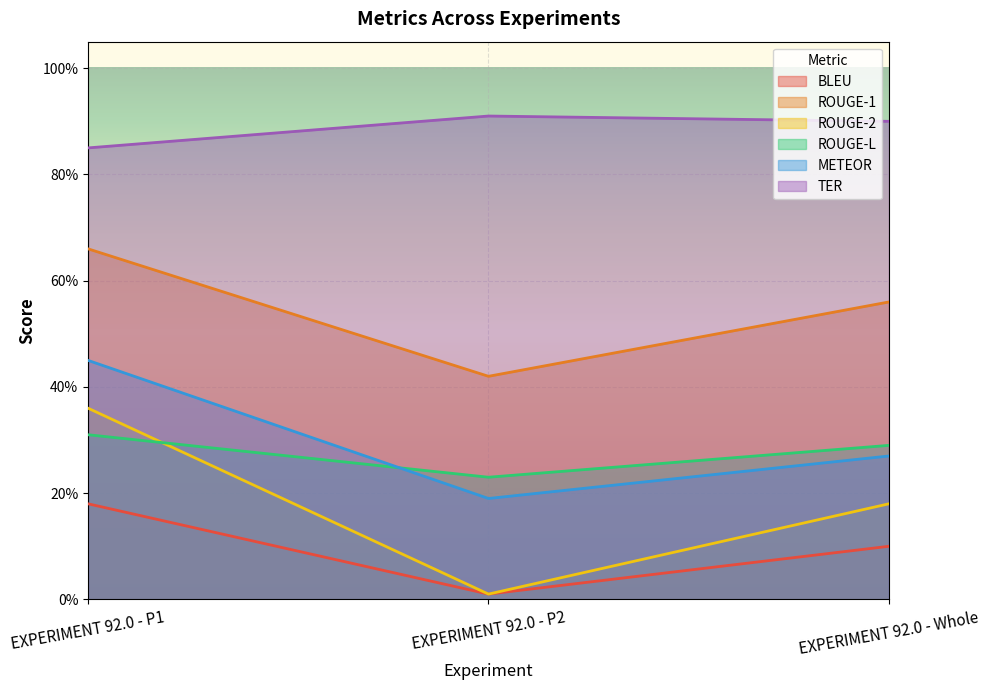

What is the difference between the ROUGE-L values at EXPERIMENT 92.0 - P2 and EXPERIMENT 92.0 - Whole?

0.1